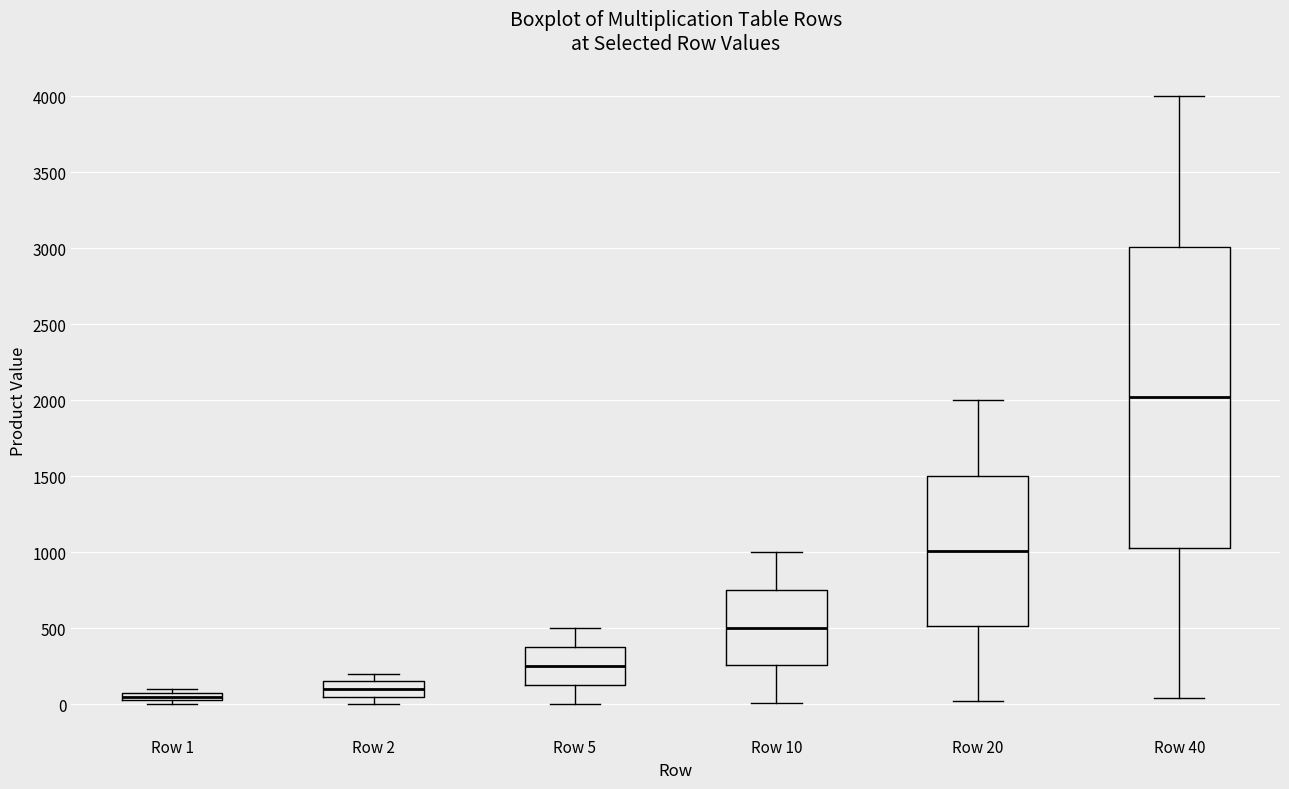

Comparing the boxes themselves (not the whiskers), which one is the tallest?

Row 40